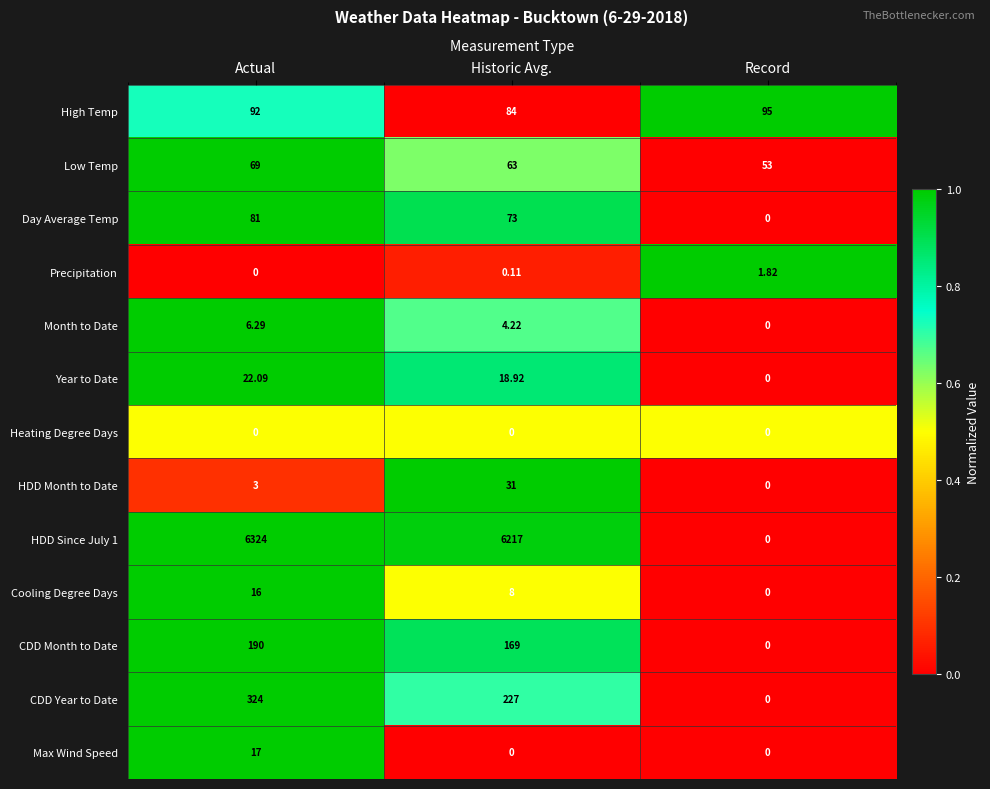

Which series changed the most between Actual and Historic Avg.?

HDD Since July 1